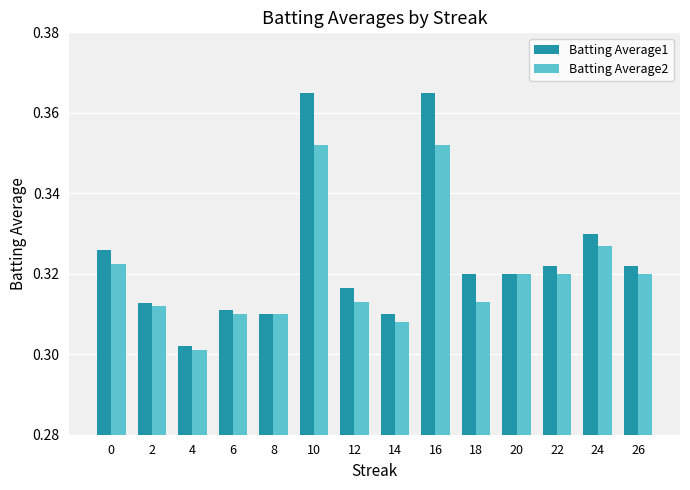

How many groups of bars are there?

14